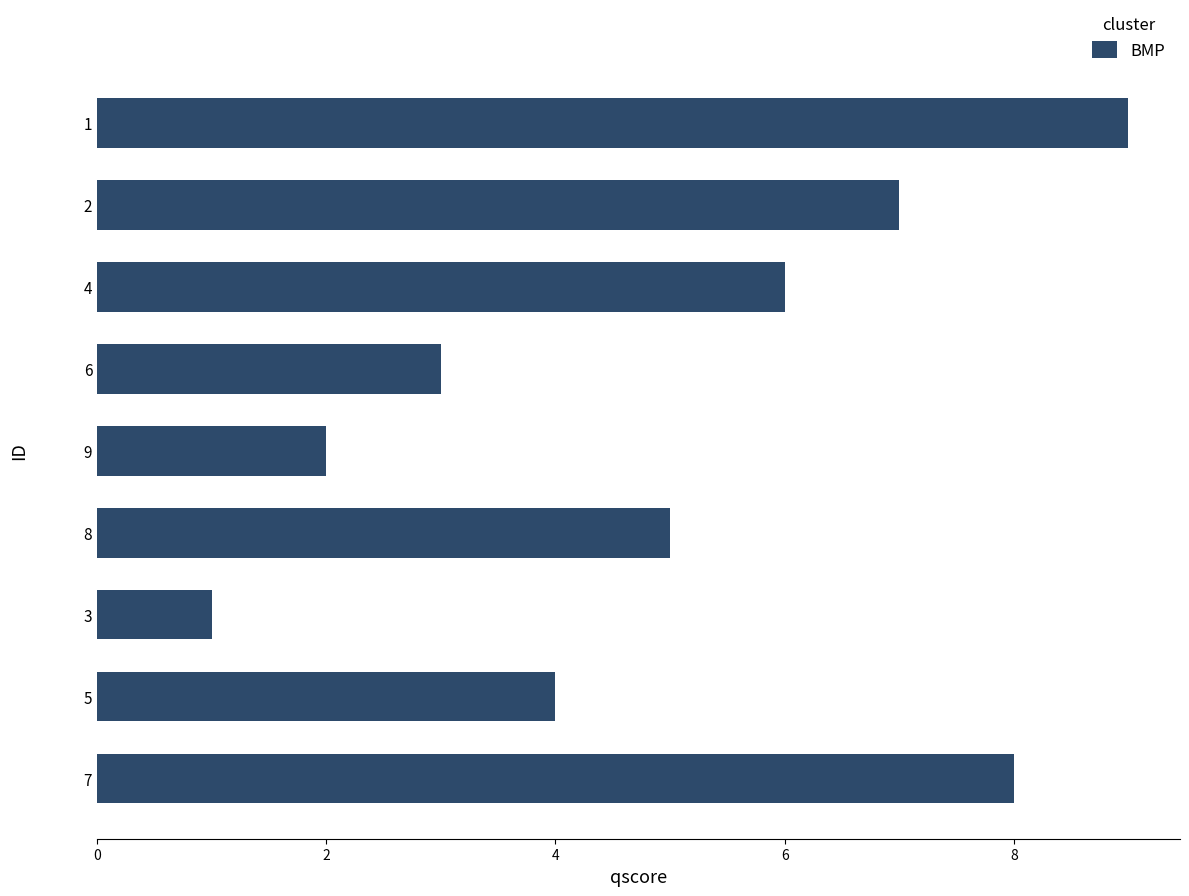

How many values are between 3 and 7?

5